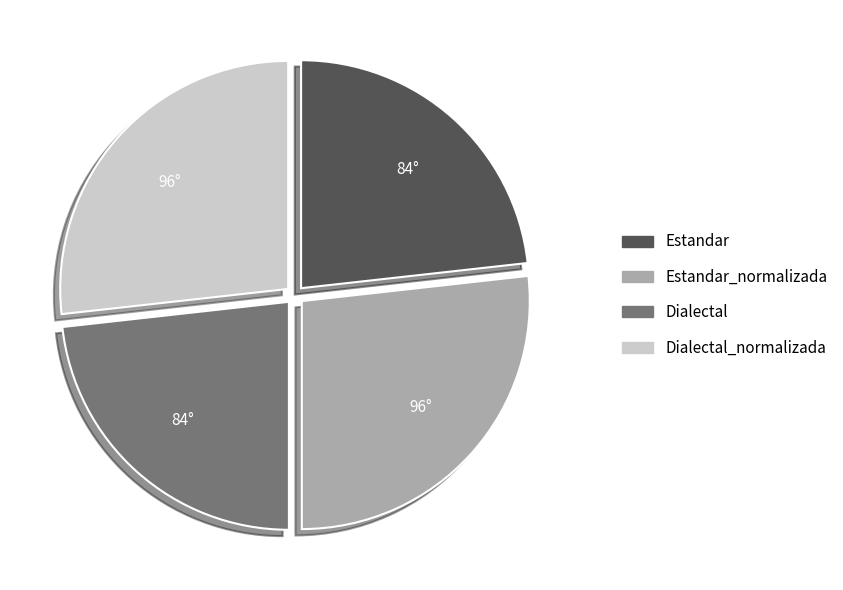

True or false: Dialectal_normalizada accounts for 27% of the total.

True